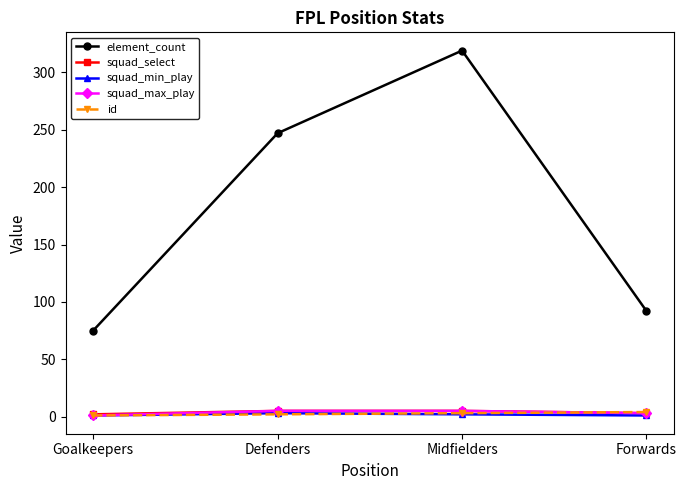

True or false: element_count has more than 2 points higher than both neighbors.

False